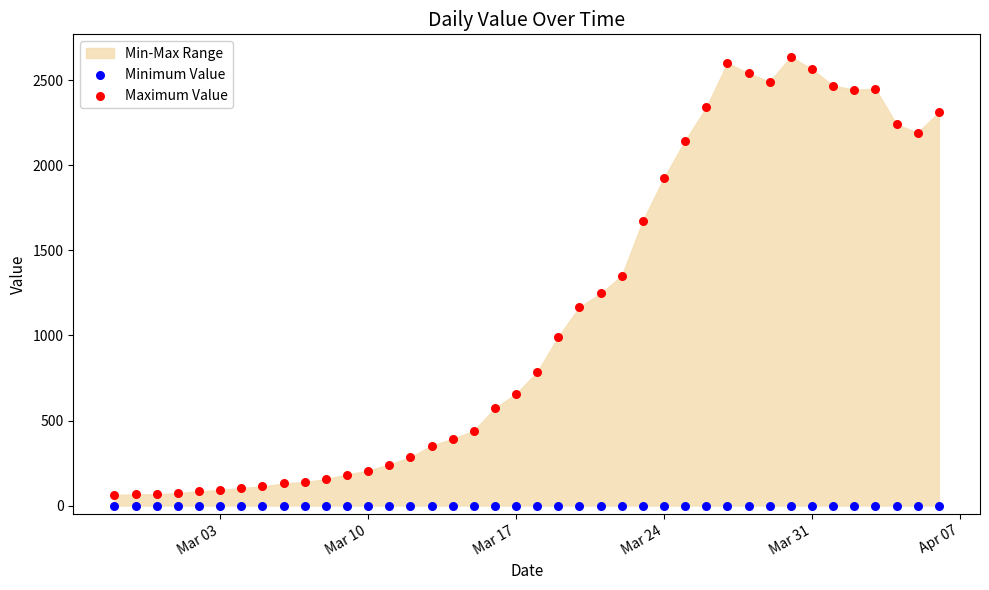

Across all series, what Y value is closest to 1319?

1351